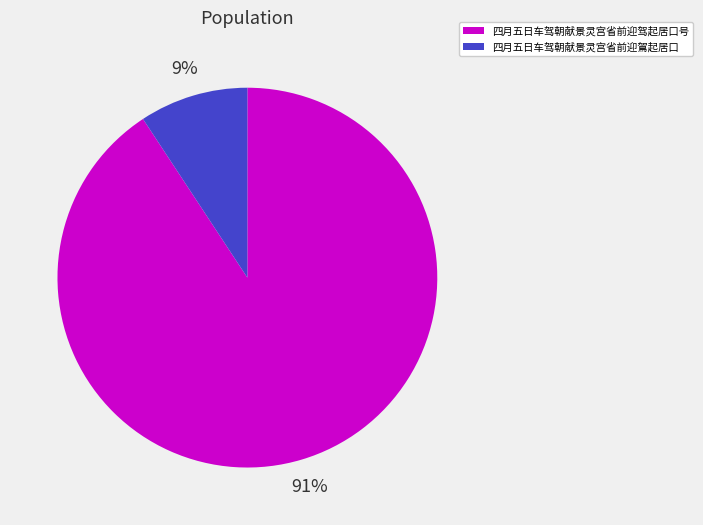

Which category has the smallest portion of the pie?

四月五日车驾朝献景灵宫省前迎鴐起居口